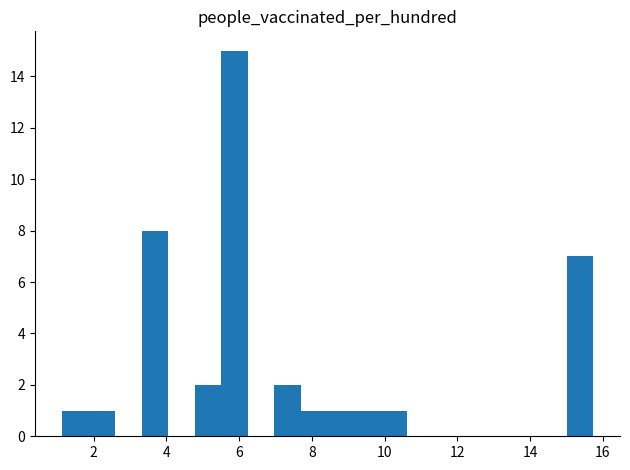

Around what value on the x-axis is the tallest bar? Give the approximate position of its centre, as read against the axis.

5.8